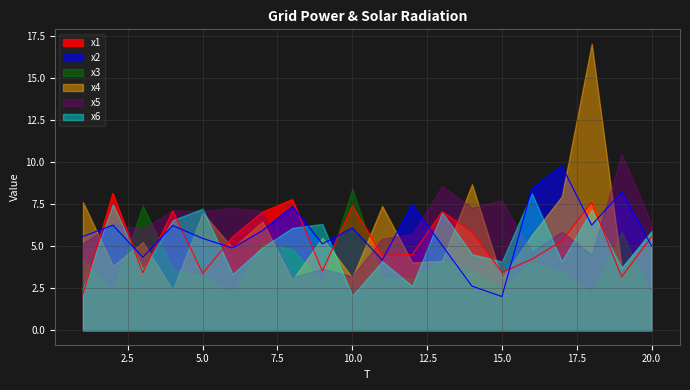

True or false: x5 and x6 cross at least once.

True